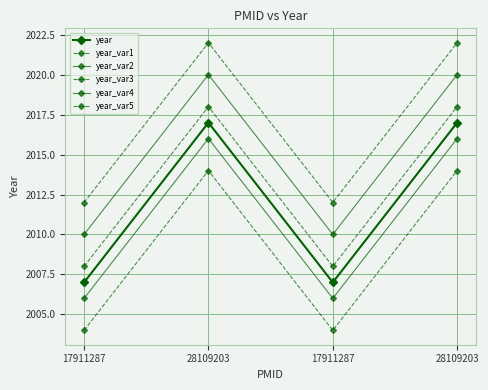

True or false: year and year_var5 intersect in this chart.

False